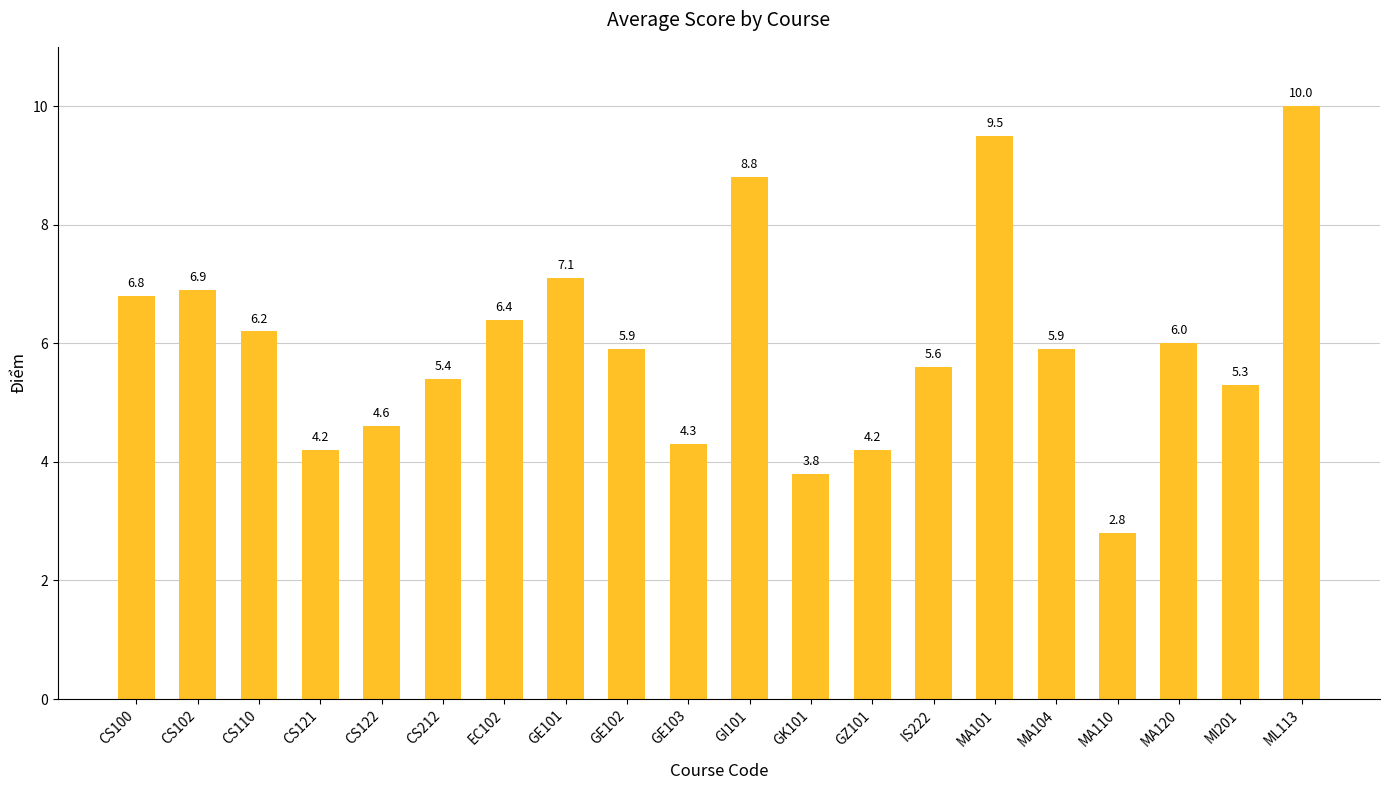

What is the average value?

6.0